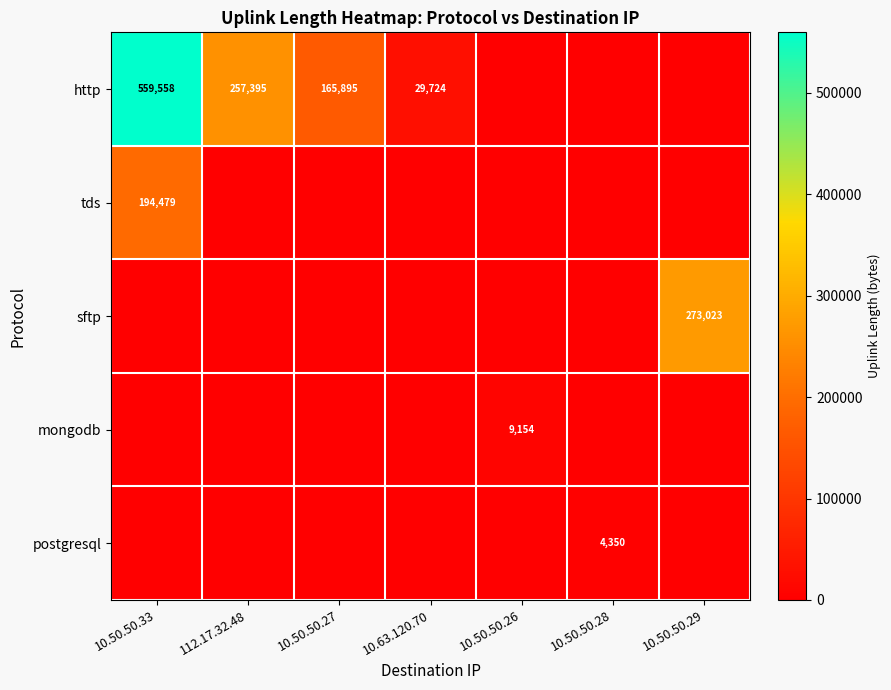

True or false: http has a value of 257395 at 112.17.32.48.

True